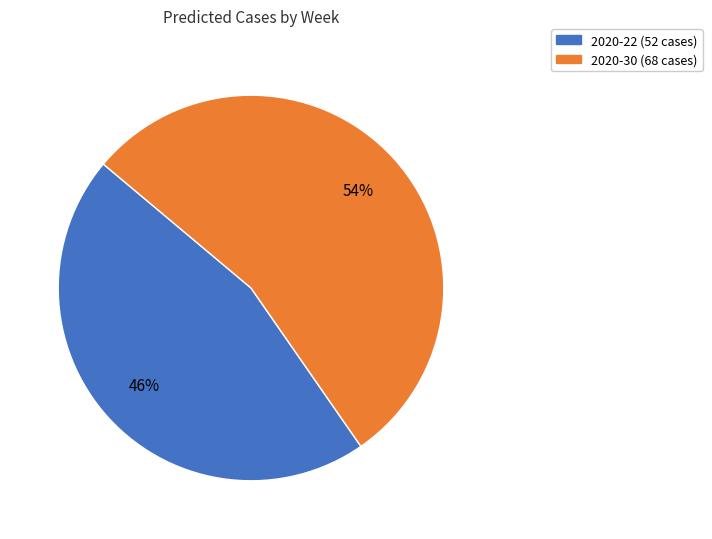

What is the largest slice in the pie chart?

2020-30 (68 cases)